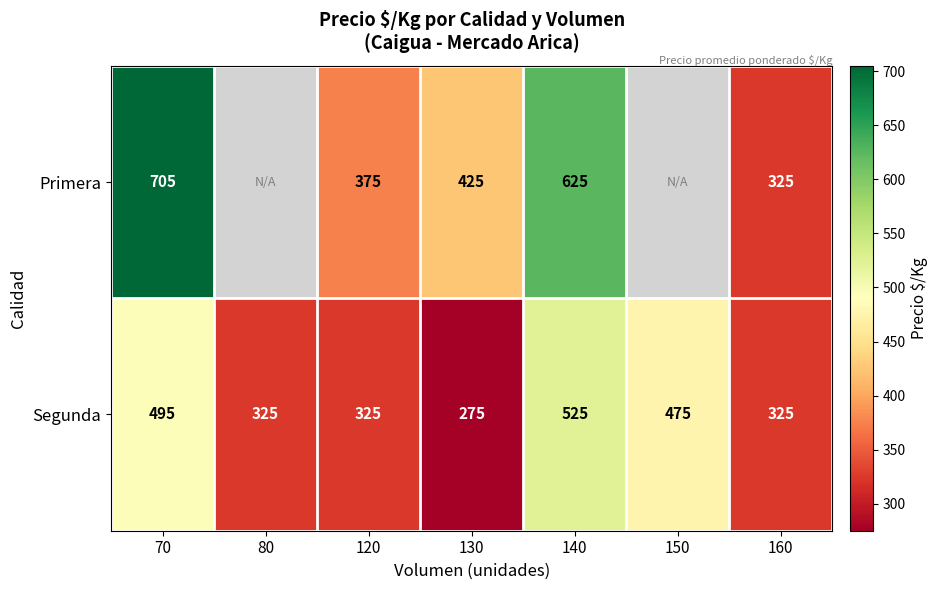

True or false: Segunda has a value of 325 at 160.

True